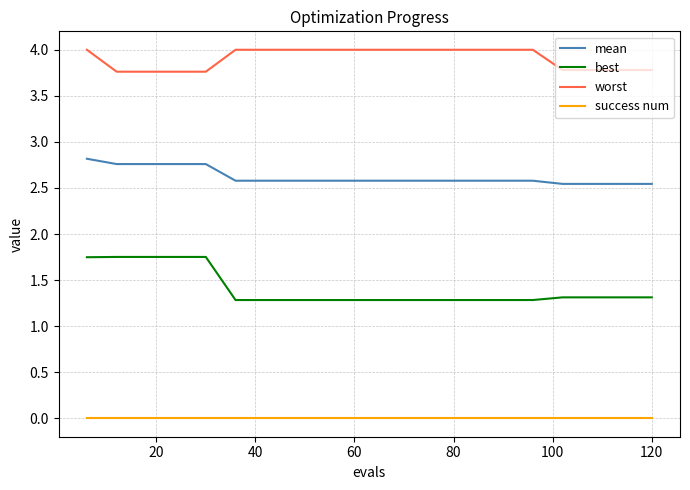

List the series in order of their peak value, highest first.

worst, mean, best, success num